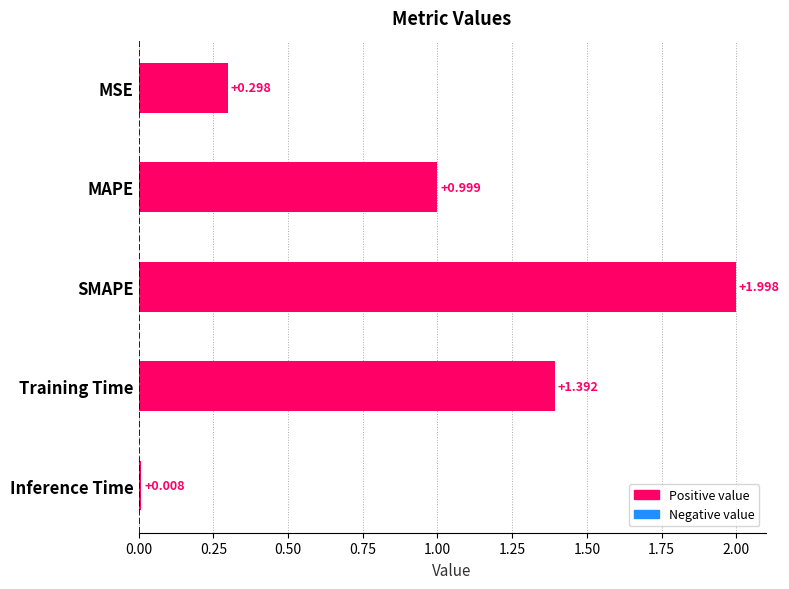

How many bars are there in total?

5